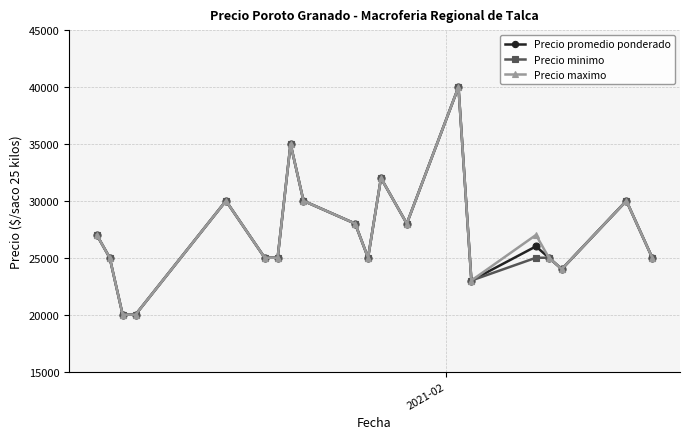

What is the value of the Precio maximo point at the 14th from the left?

40000